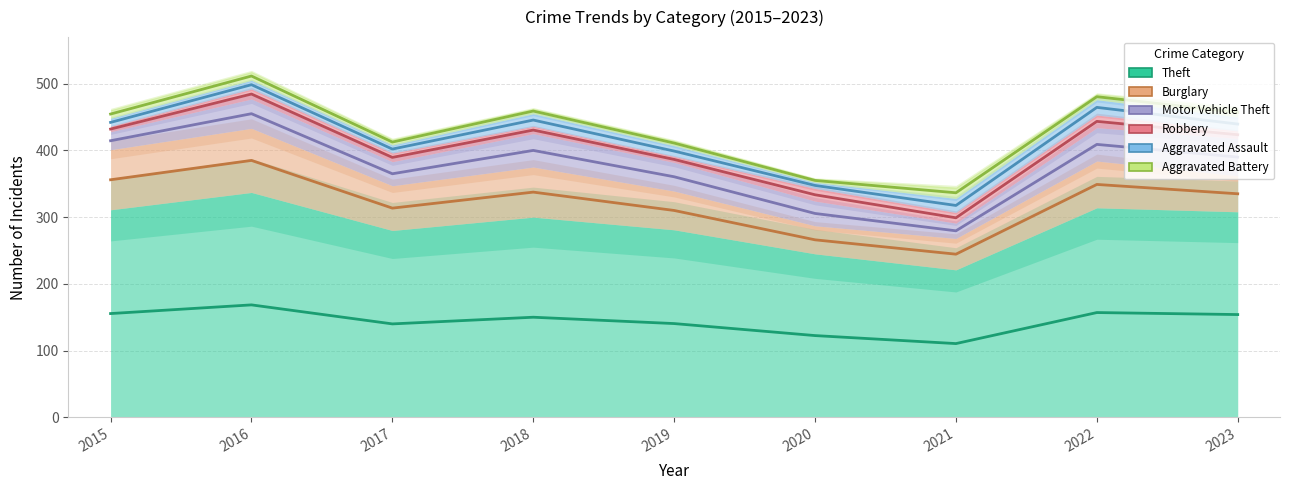

Is it true that Robbery equals 5 at 2021?

False